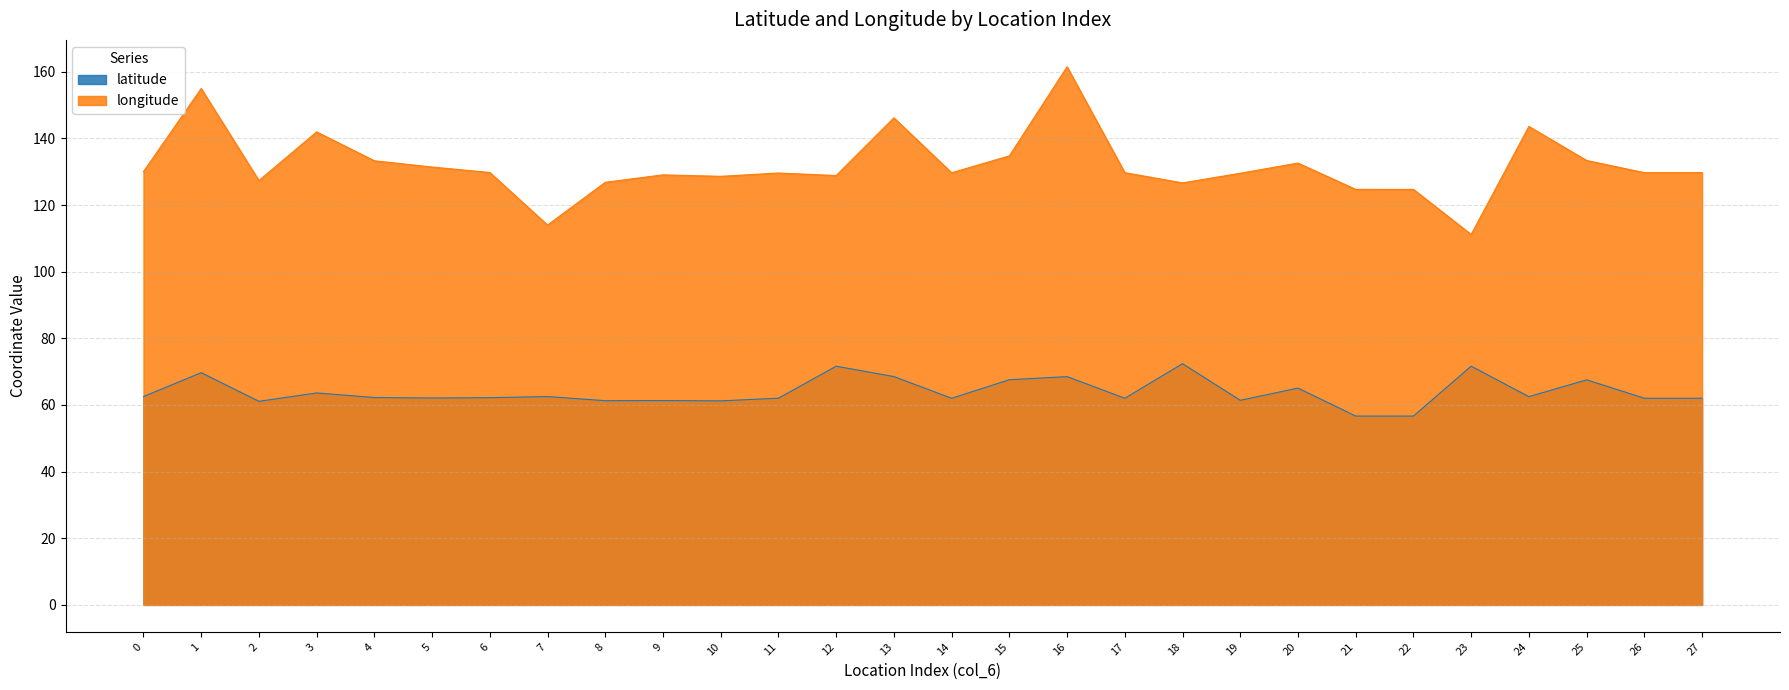

How many values in the longitude series are below 129?

9